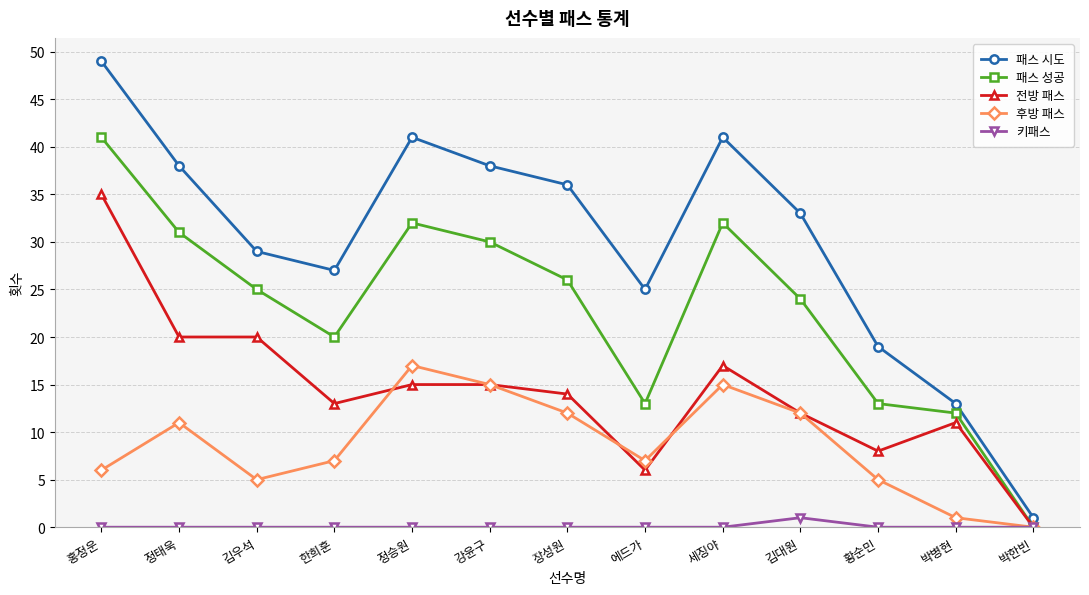

True or false: 패스 시도 has more than 1 points higher than both neighbors.

True